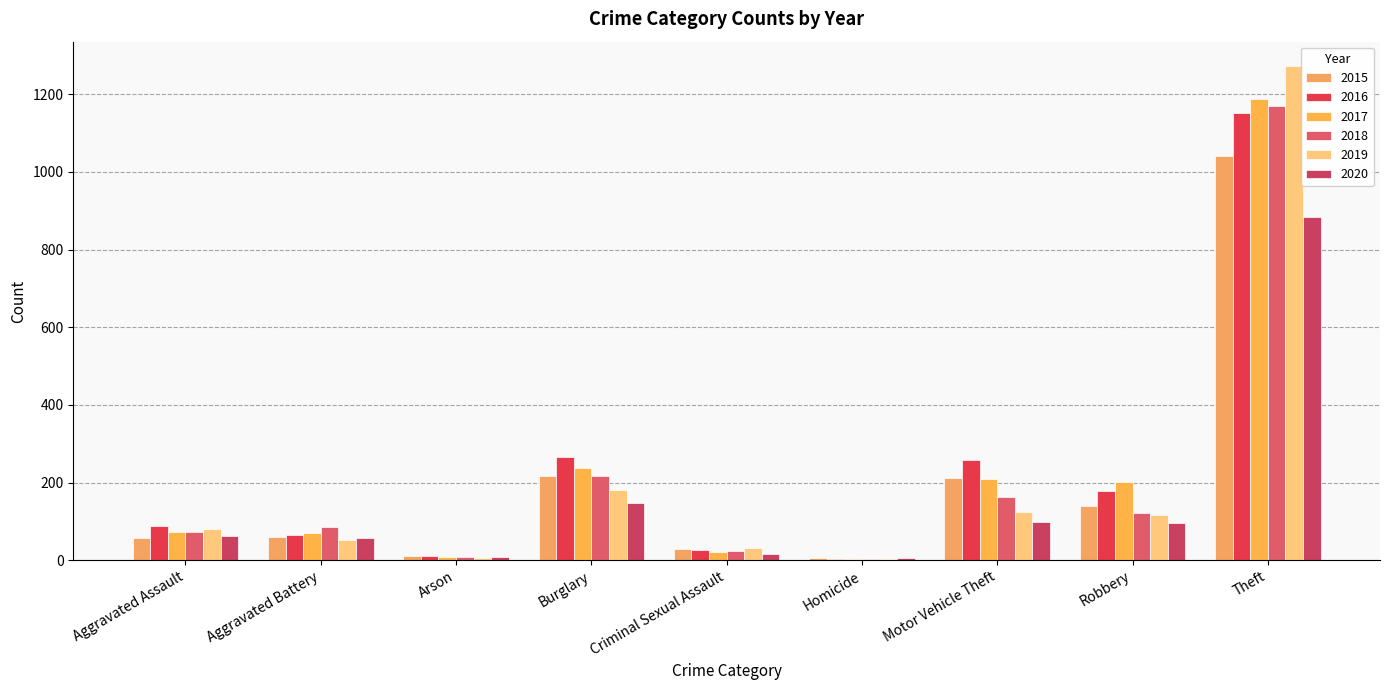

The value of 2020 at Burglary is 146. True or false?

True